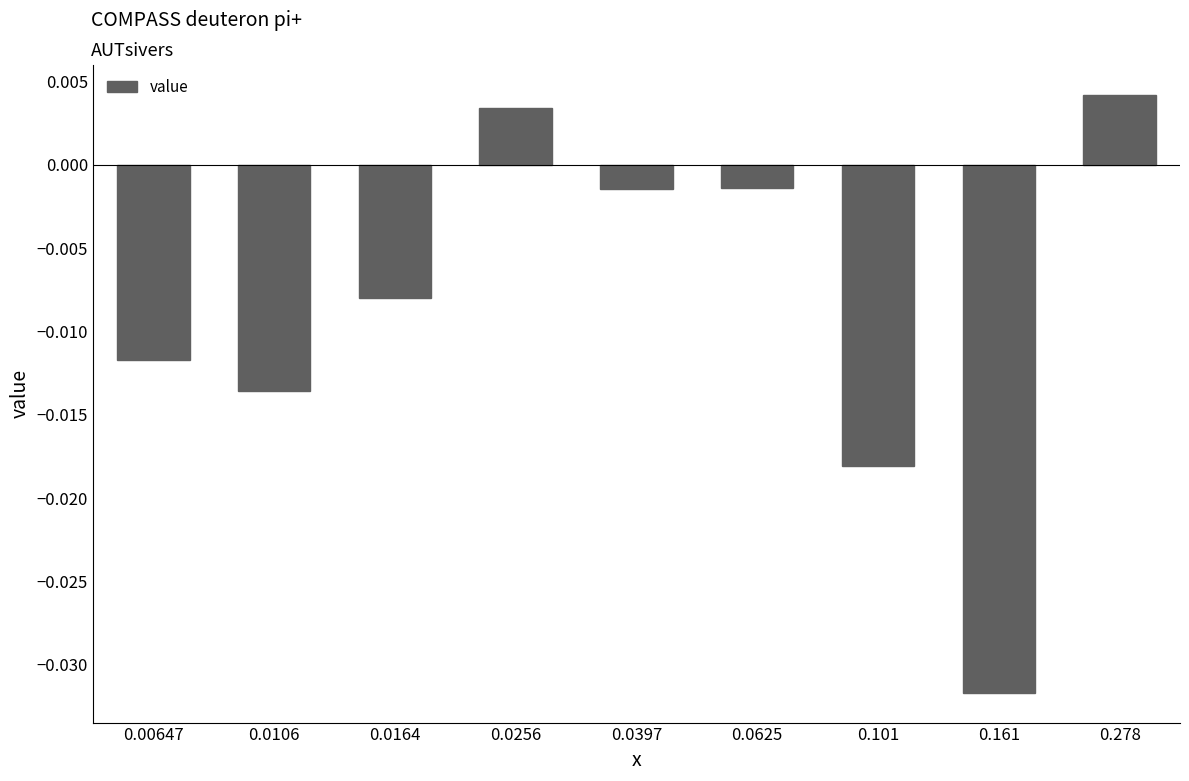

Between 0.101 and 0.278, which is larger?

0.278